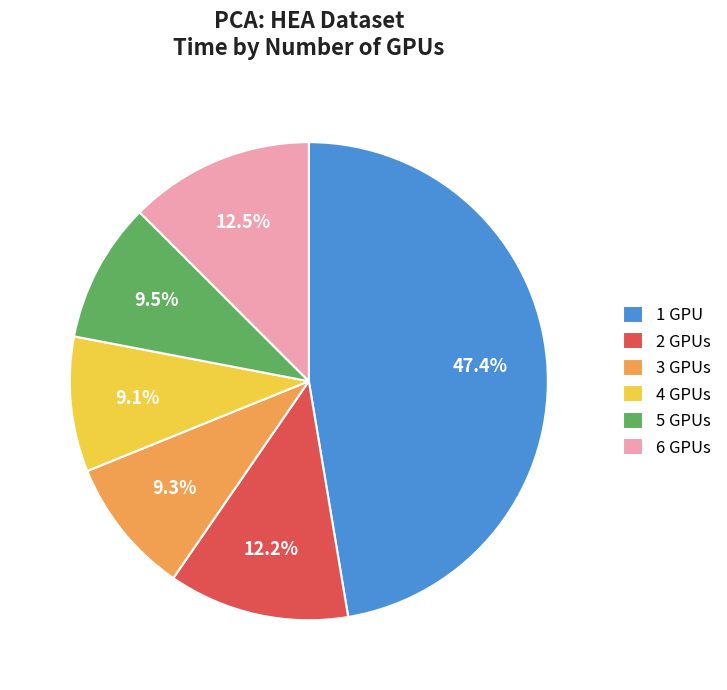

How many slices are in this pie chart?

6